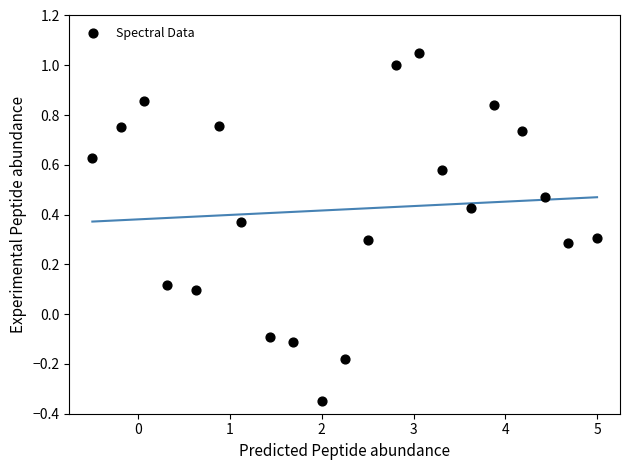

What is the range of X values (max minus min)?

5.5